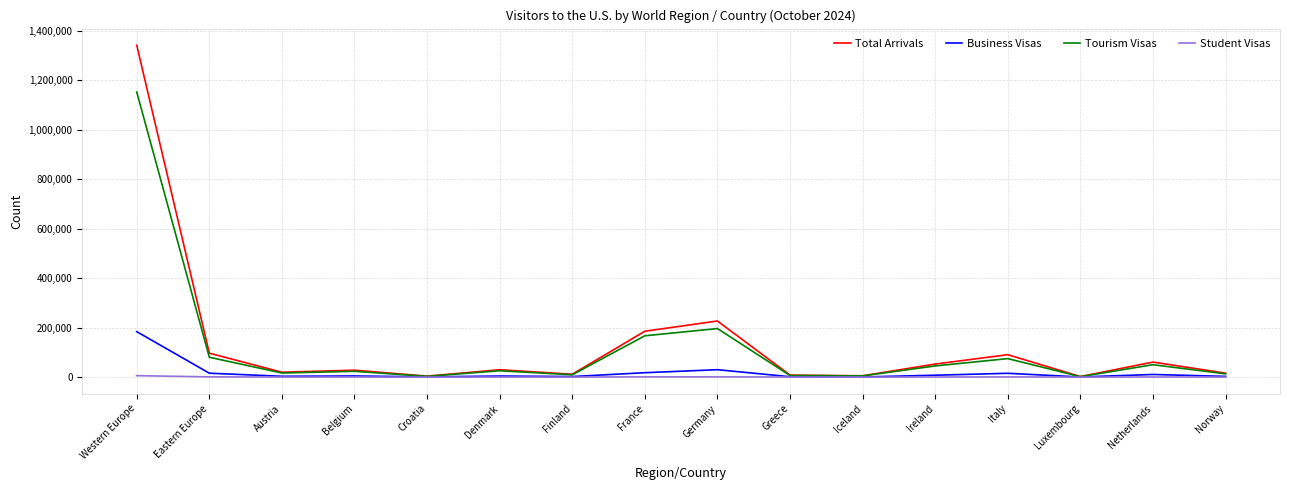

True or false: Business Visas has a value of 183515 at Western Europe.

True